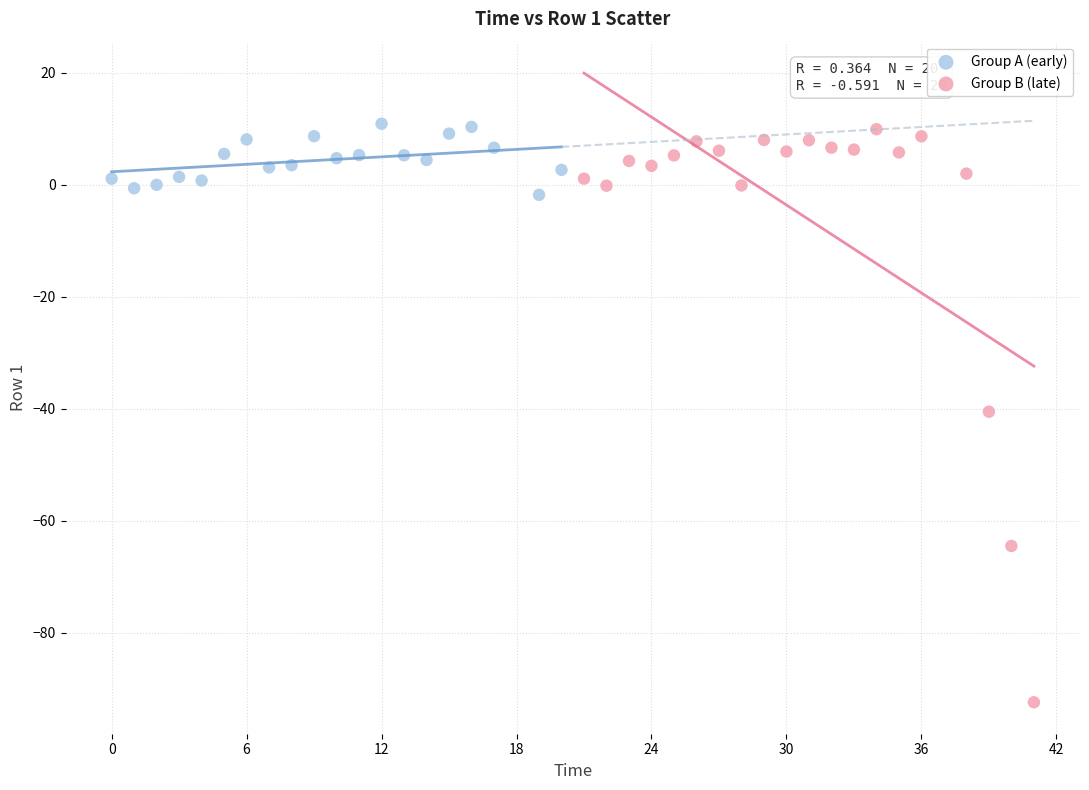

Which series has the widest spread of Y values?

Group B (late)